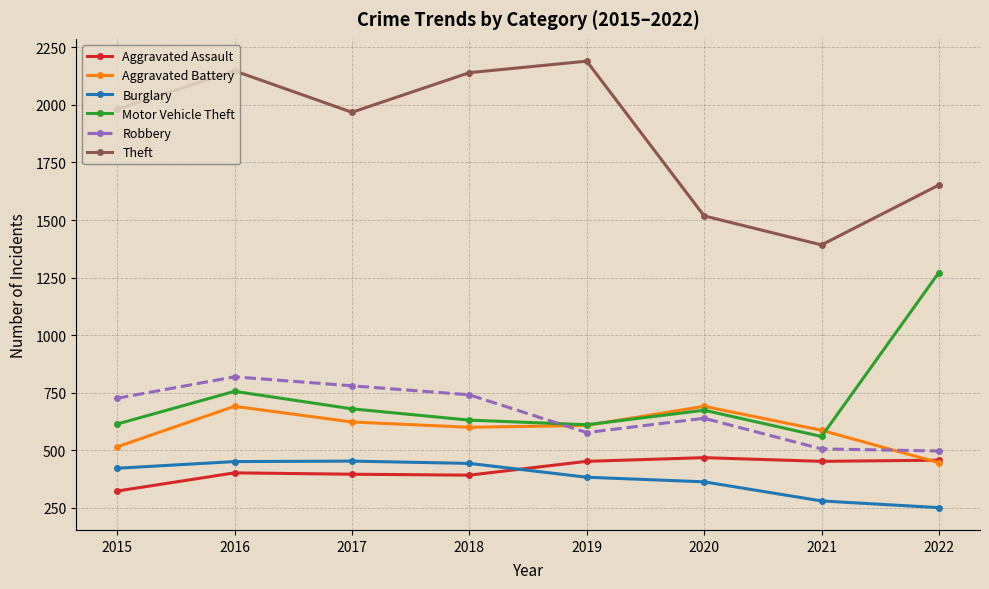

Which series has the widest spread of values?

Theft